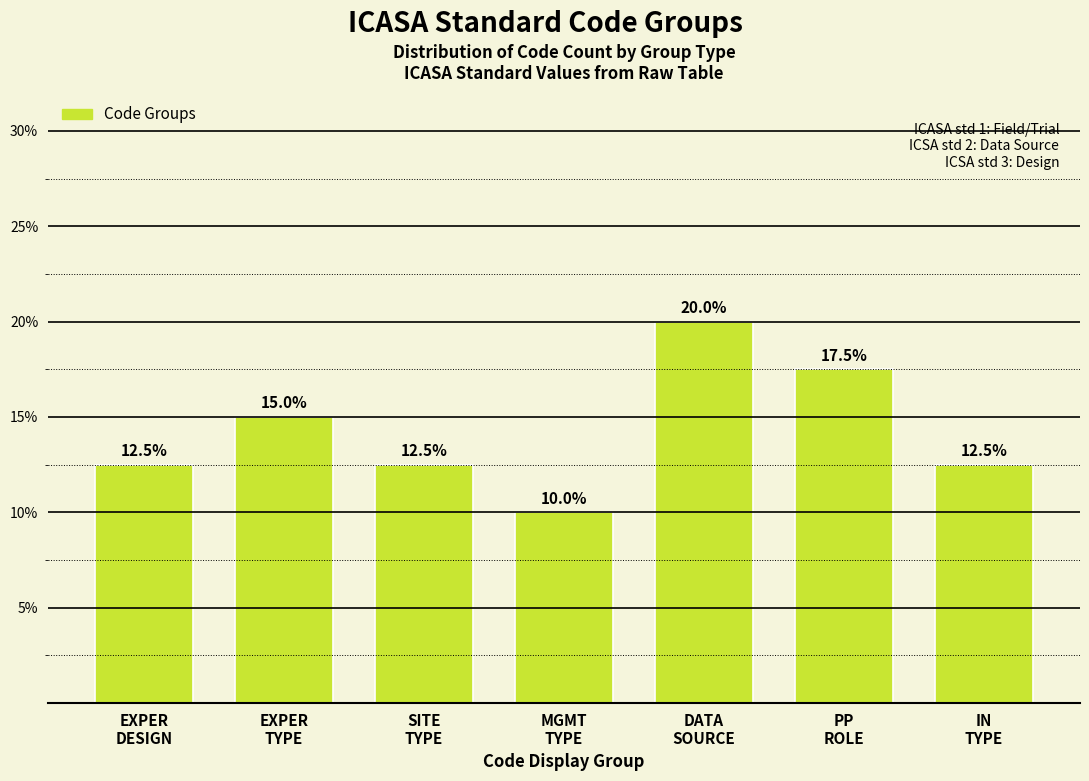

Are the bars grouped side by side (vs. stacked)?

No